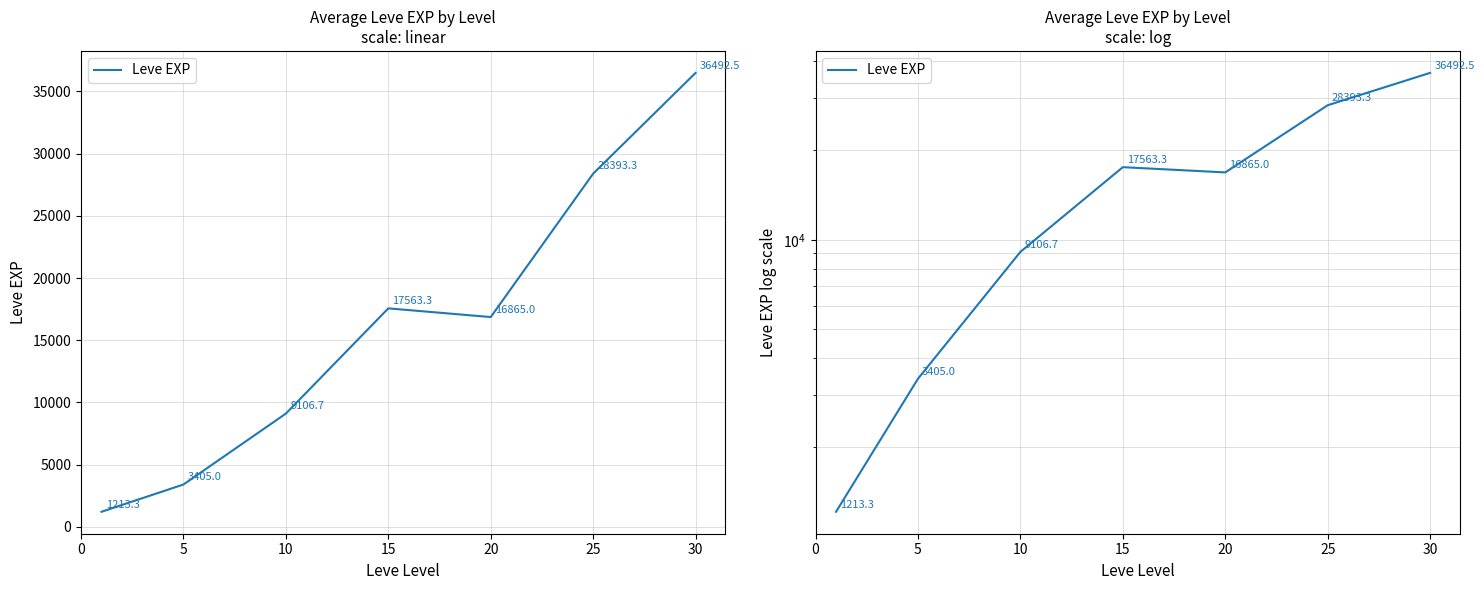

True or false: the data shows 9106.7 at 10.

True